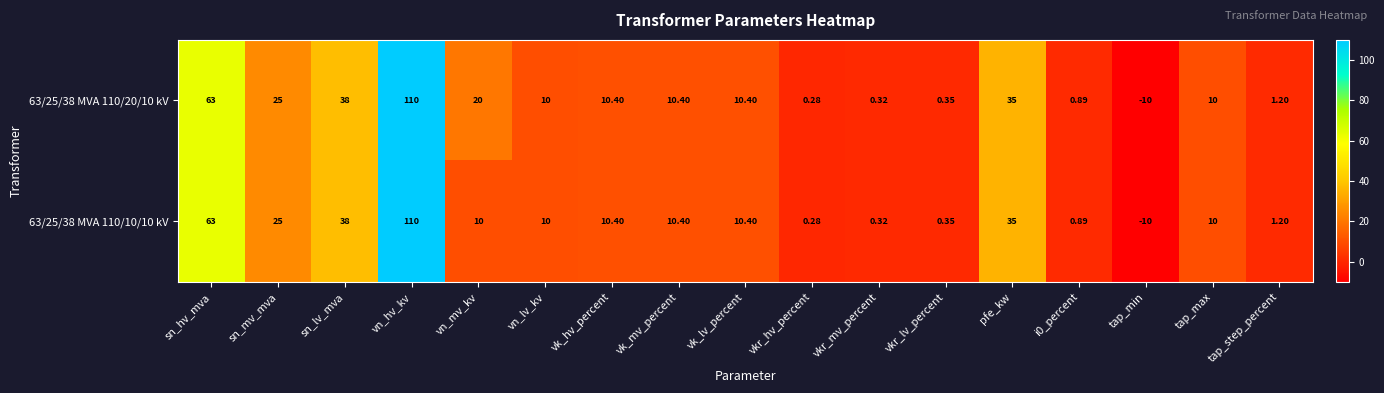

At which label is 63/25/38 MVA 110/20/10 kV closest to 50?

sn_lv_mva